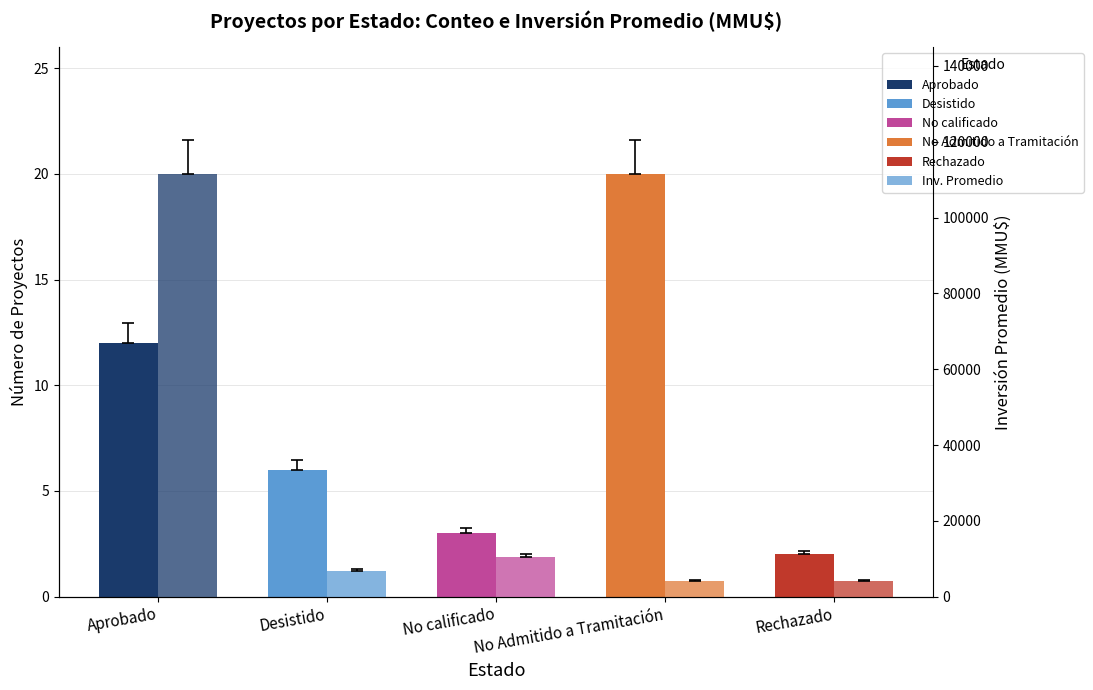

Where is Conteo nearest to the value 11?

Aprobado